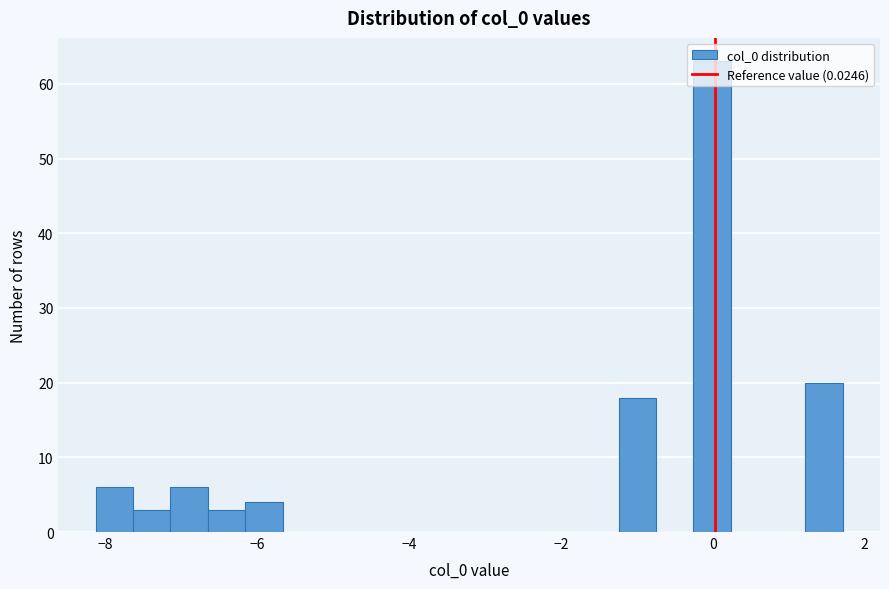

Read against the x-axis, roughly where is the centre of the tallest bar?

0.0